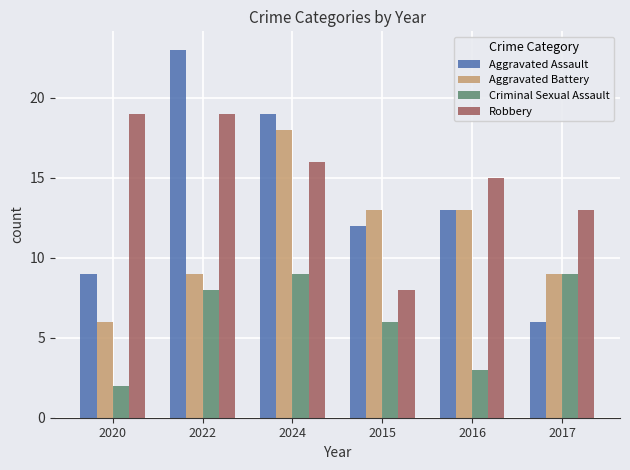

The Criminal Sexual Assault series shows 0 at 2020. True or false?

False